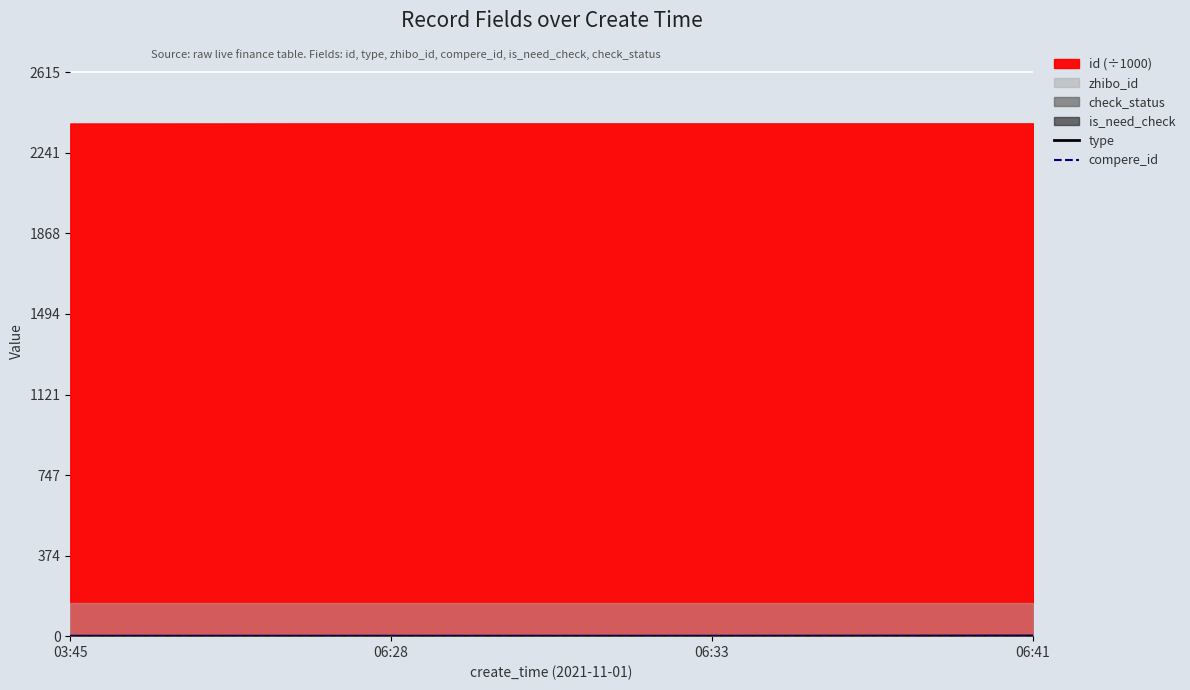

Is the value of type at 03:45 greater than the value of compere_id at 06:41?

No